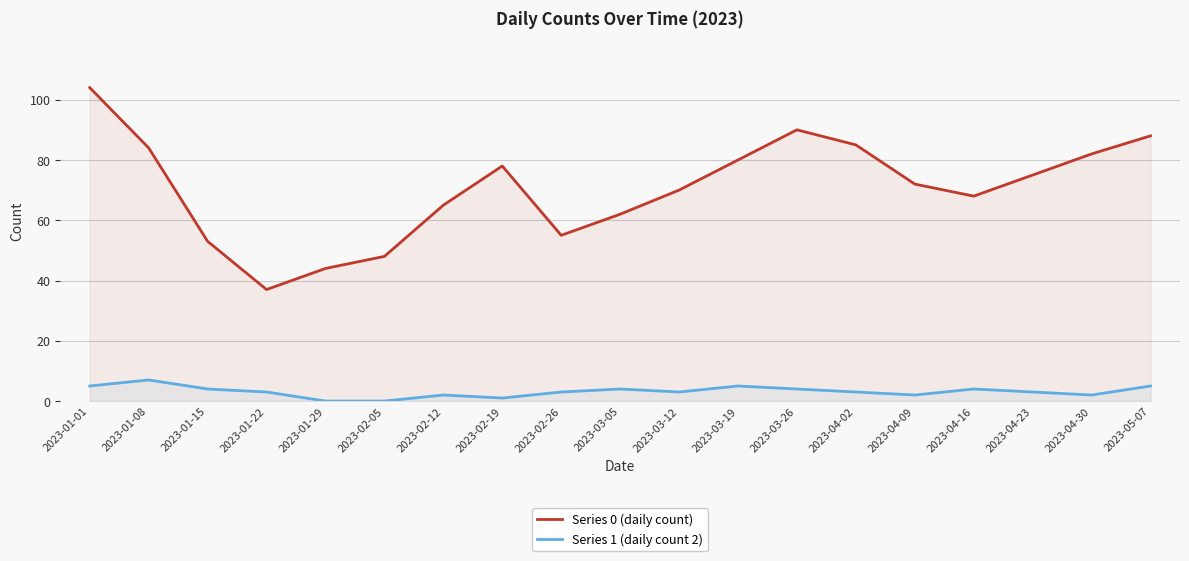

True or false: Series 0 (daily count) and Series 1 (daily count 2) cross at least once.

False